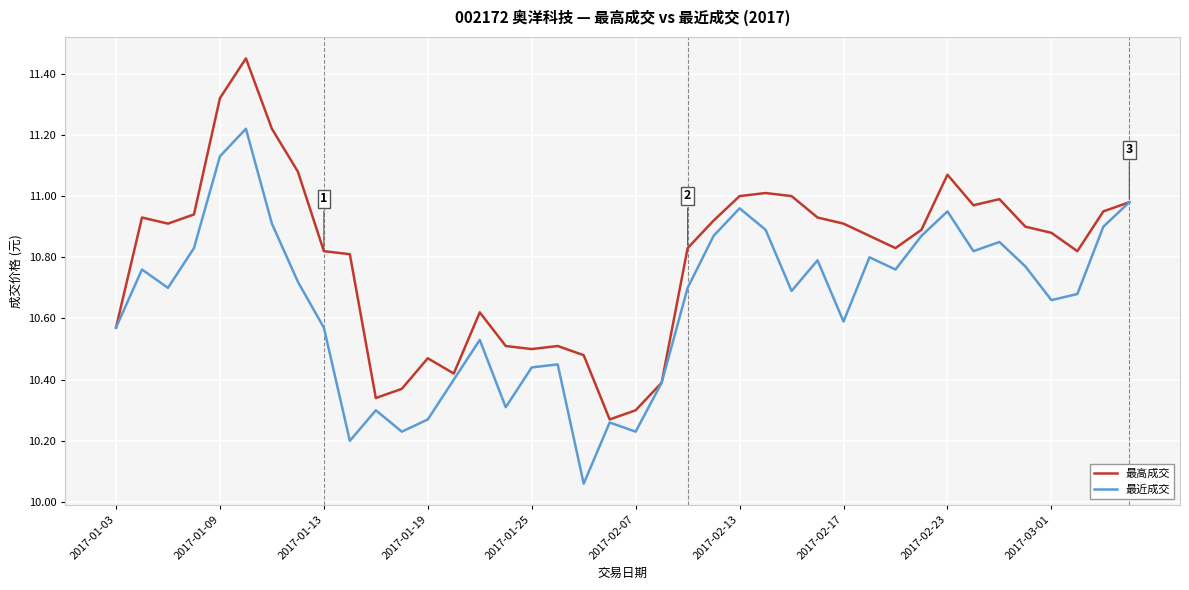

Which series has the largest total across all categories?

最高成交